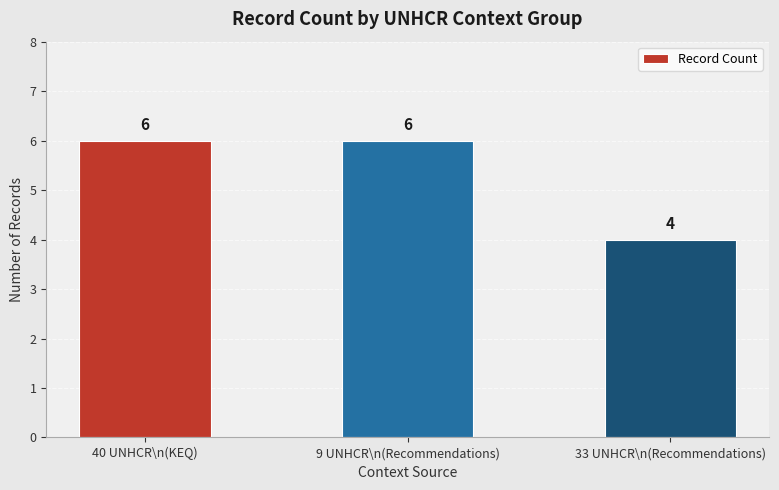

Which has a higher value, 33 UNHCR\n(Recommendations) or 40 UNHCR\n(KEQ)?

40 UNHCR\n(KEQ)